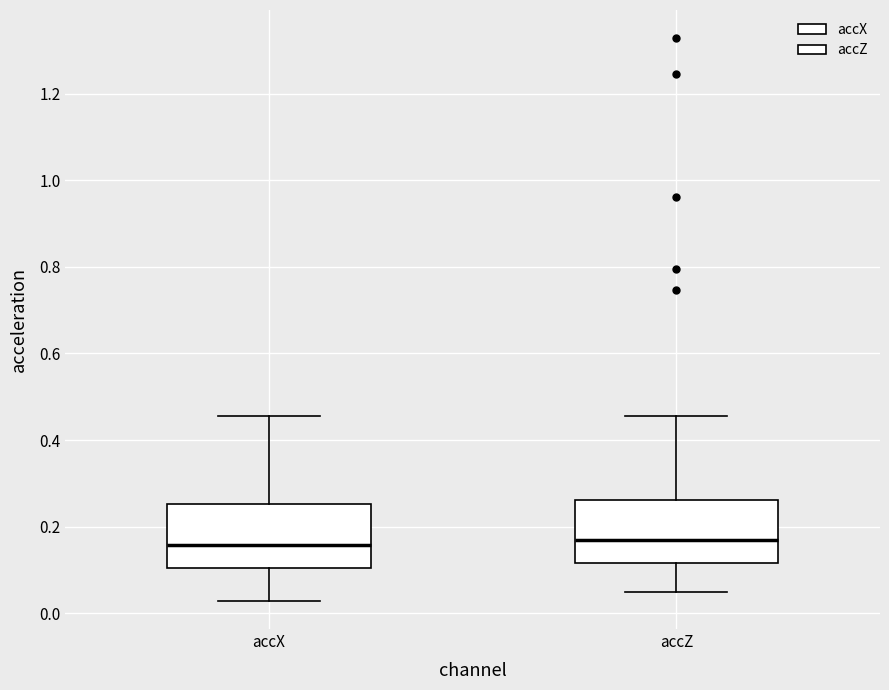

Reading left to right, read every box against the y-axis: the position of its median line, the range the box covers, and the ends of its whiskers. The values are not printed on the chart, so give them approximately, as read against the axis.

accX: median 0.16, box 0.10 to 0.26, whiskers 0.02 to 0.46
accZ: median 0.16, box 0.12 to 0.26, whiskers 0.04 to 0.46